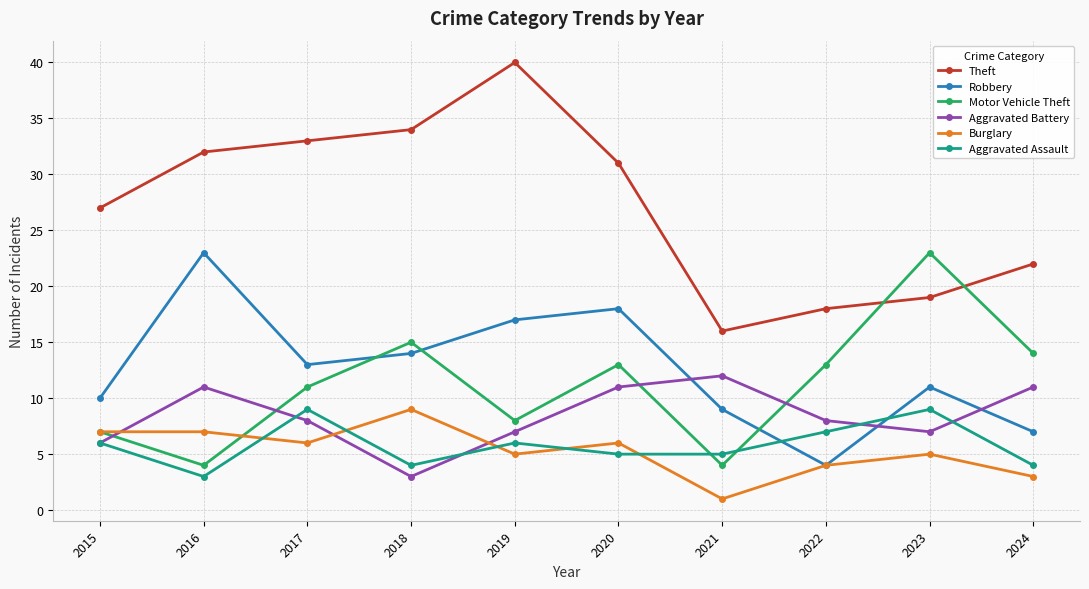

What is the highest value of the Aggravated Assault series?

9